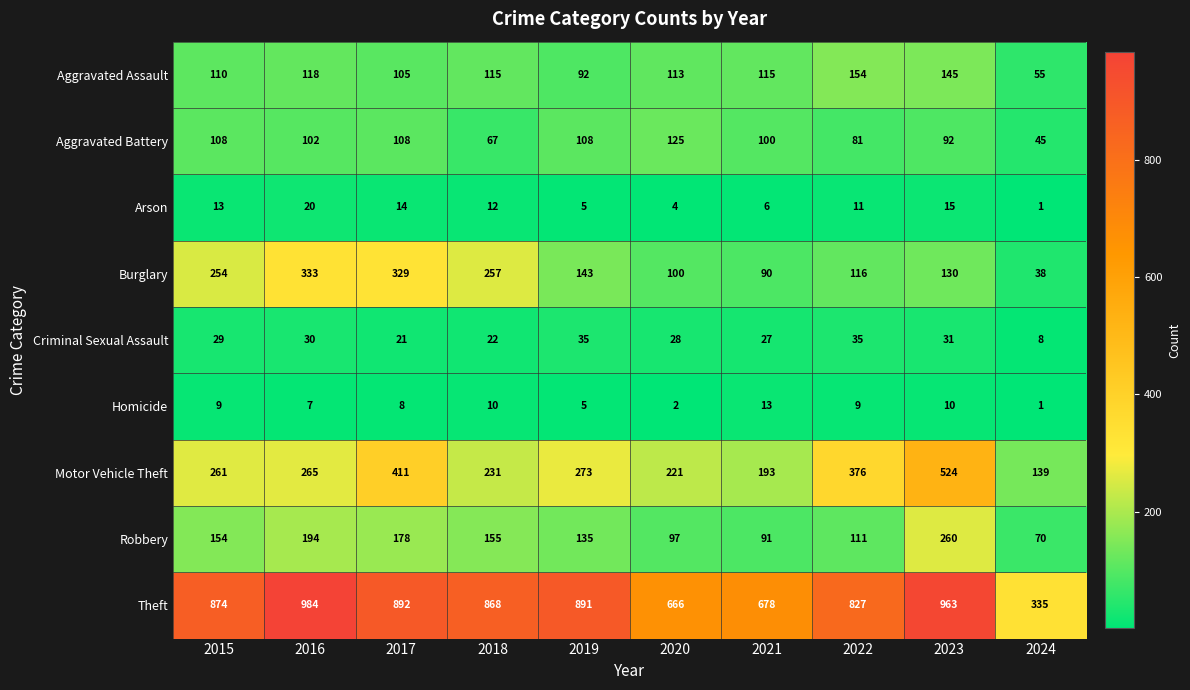

What is the average value of the Homicide series?

7